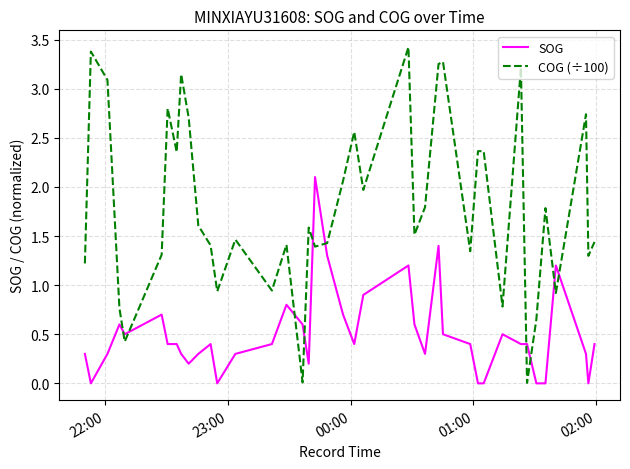

What is the difference between the maximum and minimum values in the COG (÷100) series?

3.4